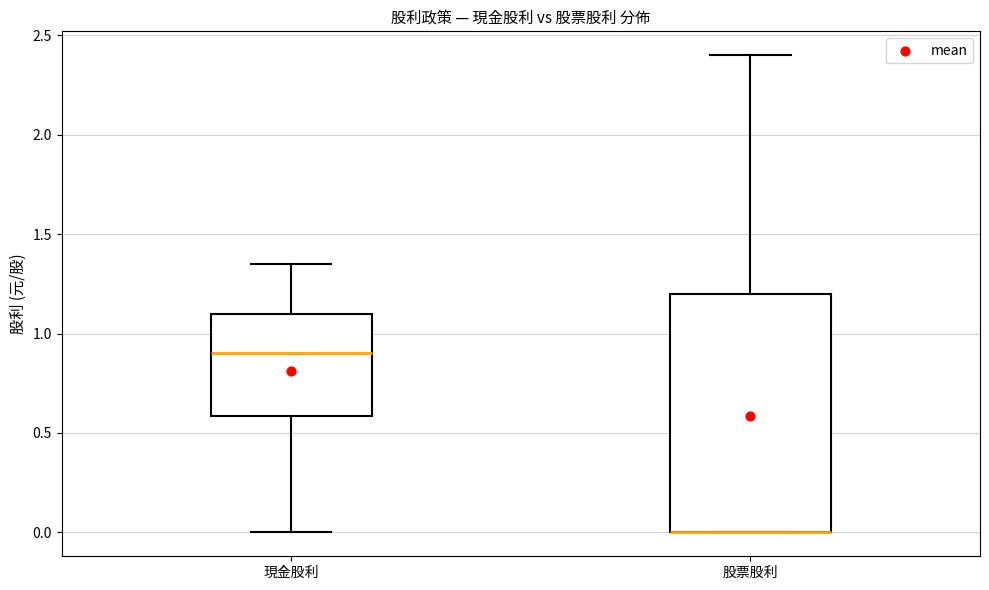

Comparing the boxes themselves (not the whiskers), which one is the tallest?

股票股利